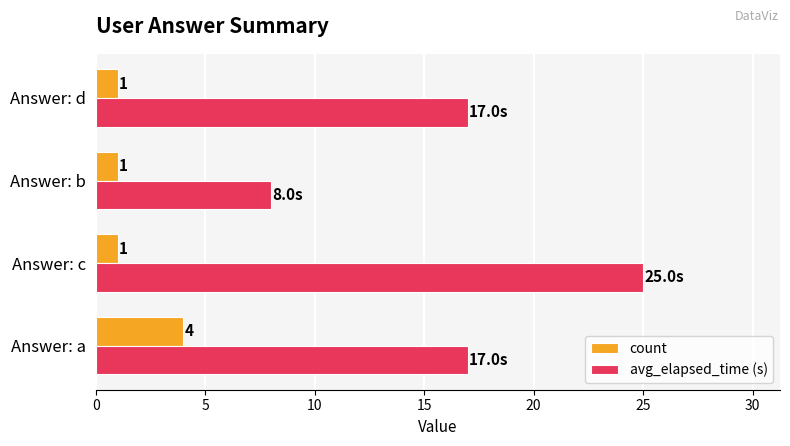

At which category does the chart reach its peak across all series?

Answer: c